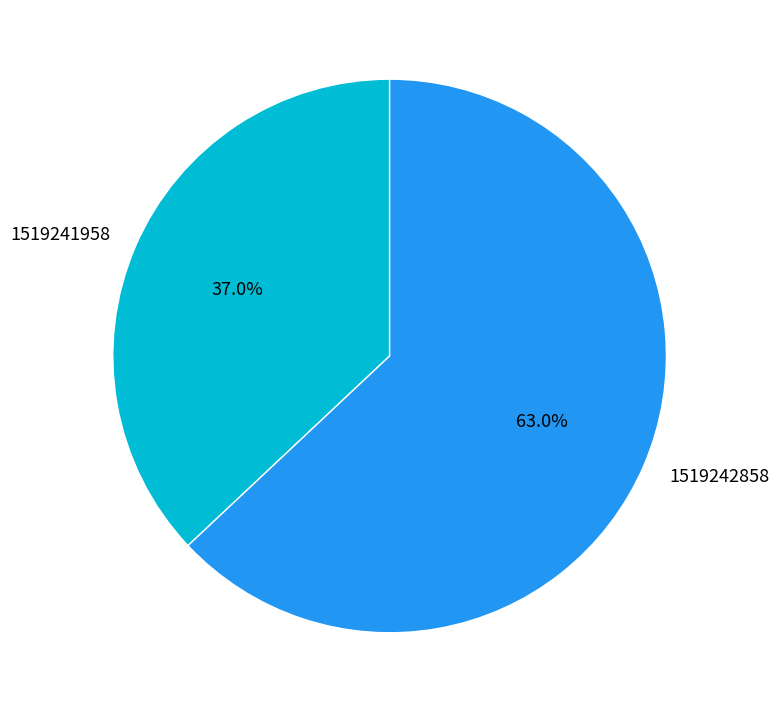

Do 1519242858 and 1519241958 together represent more than half of the pie?

Yes